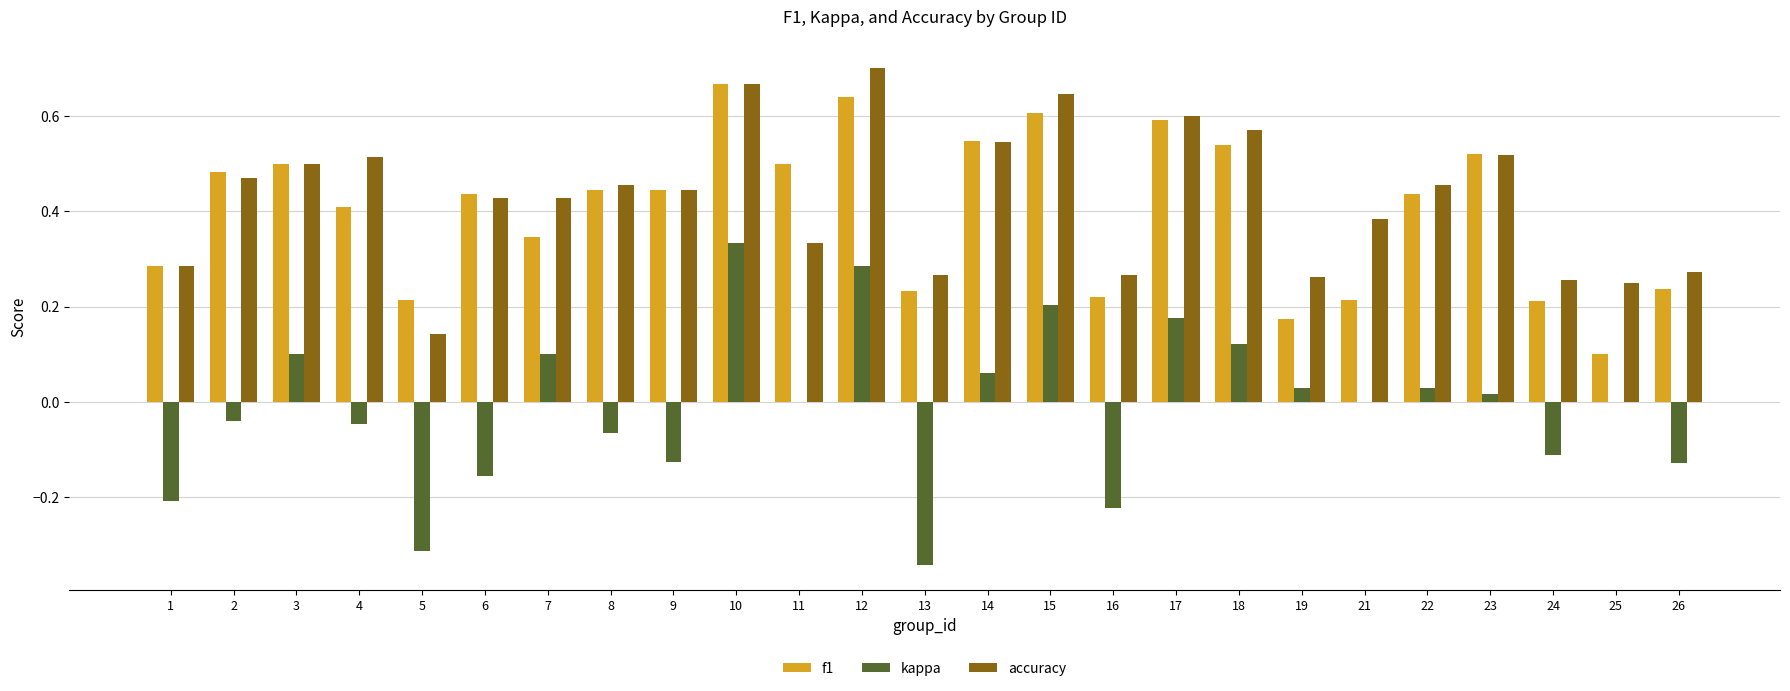

Which series changed the most between 3 and 10?

kappa